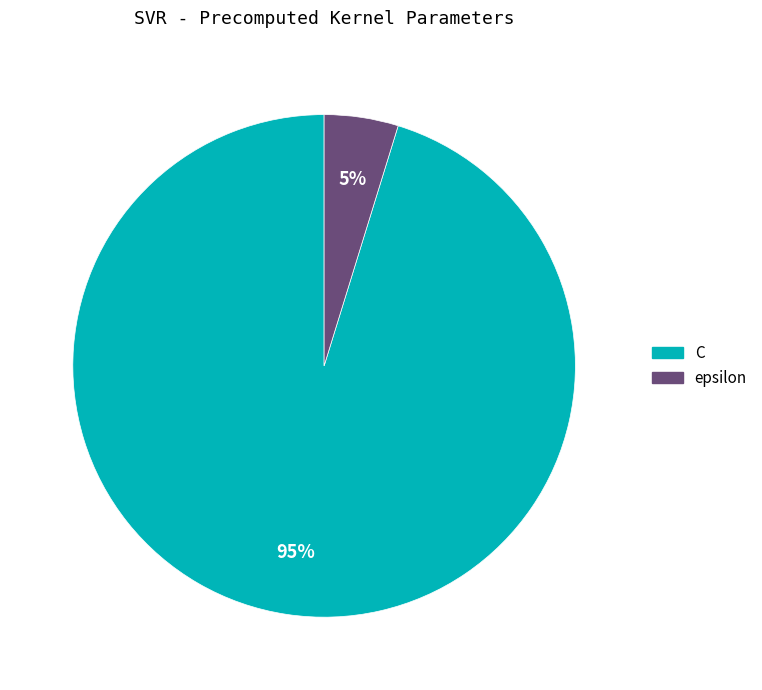

Rank the categories by value from highest to lowest.

C, epsilon